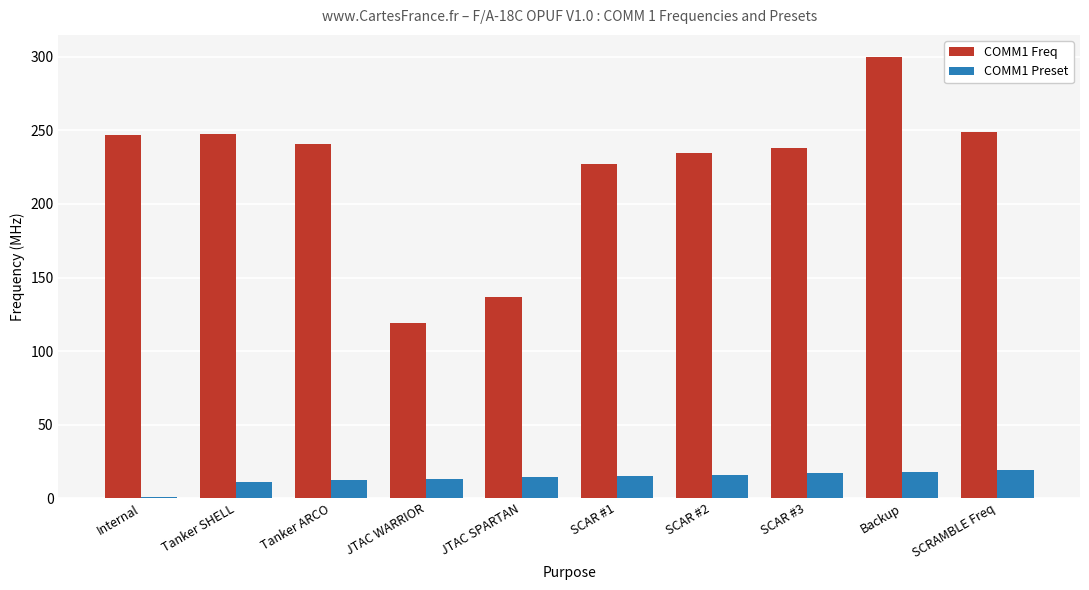

True or false: COMM1 Freq has a value of 75.5 at SCRAMBLE Freq.

False